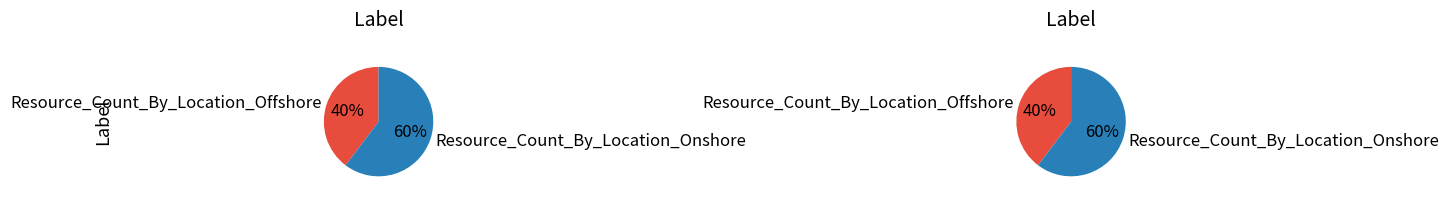

What is the change in value from Resource_Count_By_Location_Offshore to Resource_Count_By_Location_Onshore?

+14